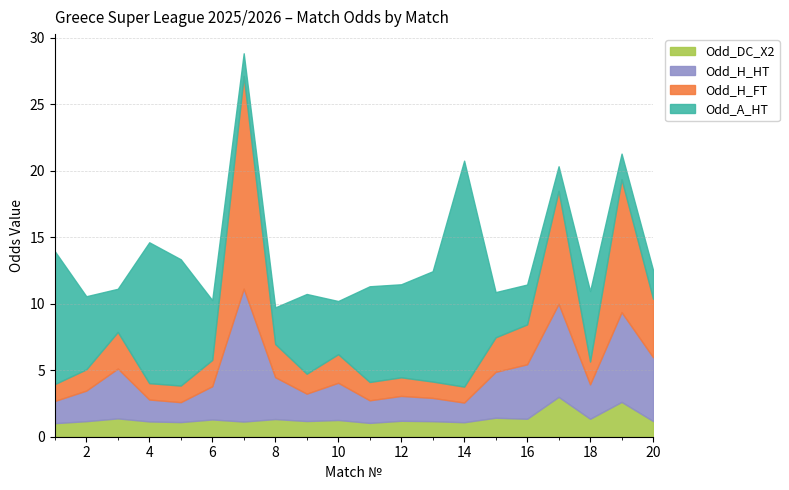

What are all the series names shown in the legend?

Odd_DC_X2, Odd_H_HT, Odd_H_FT, Odd_A_HT